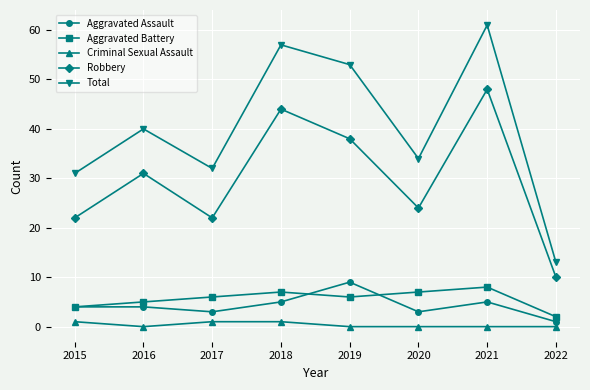

What is the sum of all Robbery values?

239